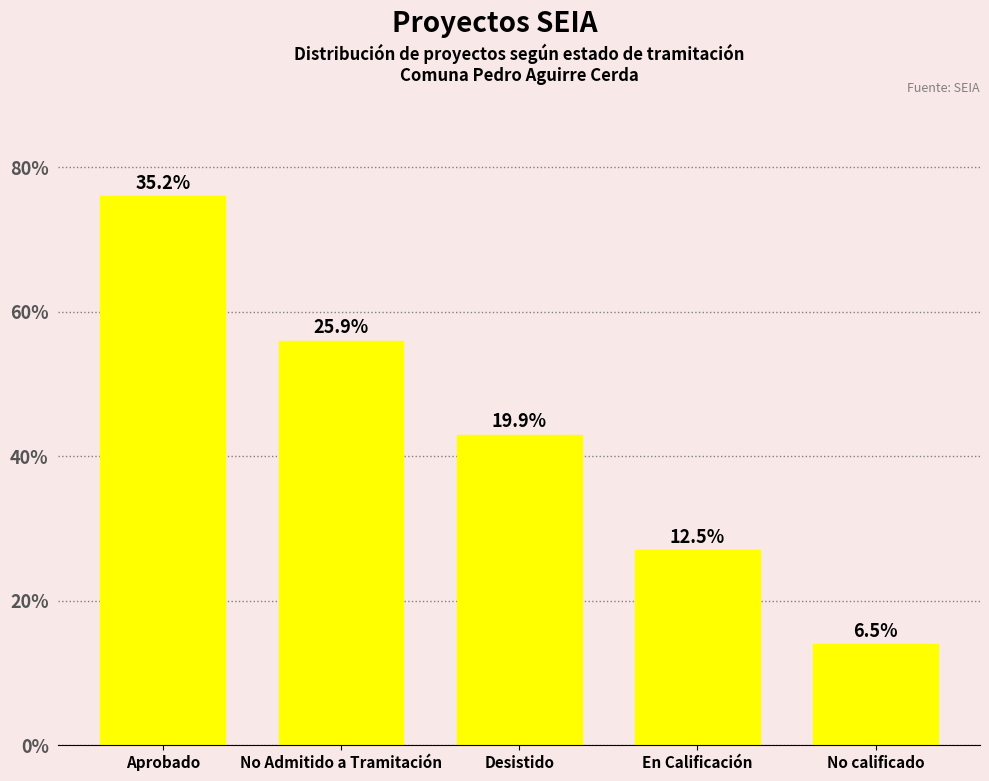

The chart shows a value of 56 at No Admitido a Tramitación. True or false?

True